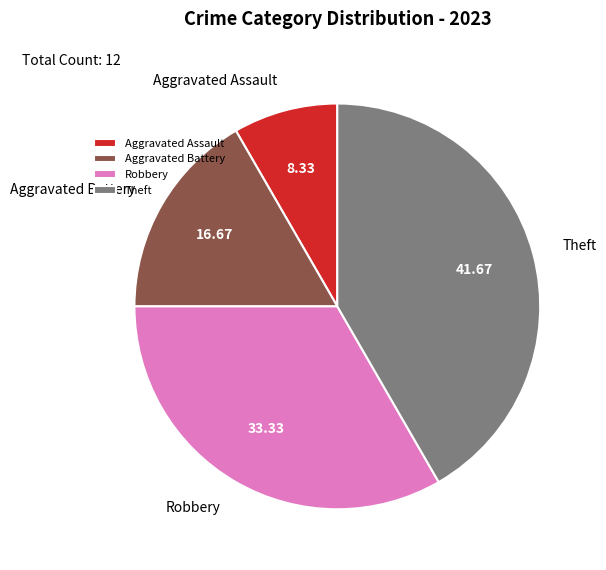

Between Aggravated Battery and Theft, which is larger?

Theft